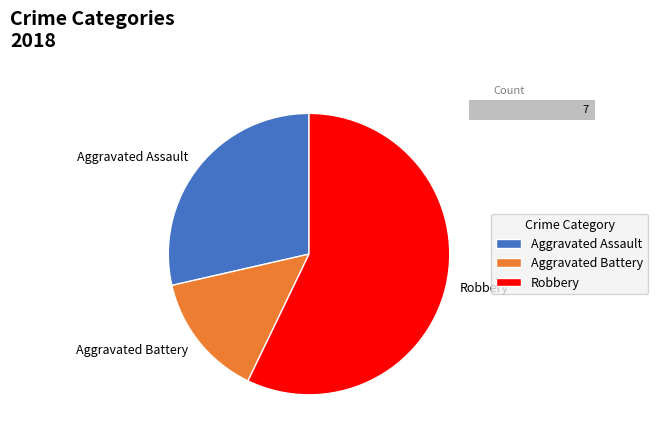

How many slices are in this pie chart?

3